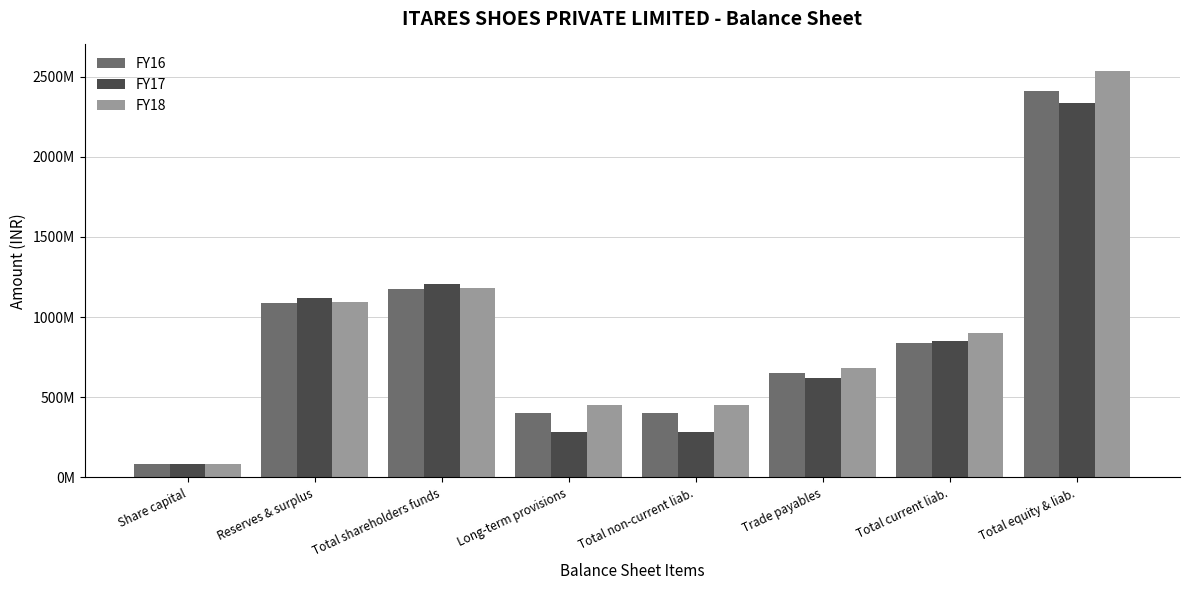

Reading right to left, what are all the values shown in this chart?

FY16: 2410277823	835971495	651670275	402463820	402463820	1171842508	1086482428	85360080
FY17: 2336305018	848610319	621207301	283078000	283078000	1204616699	1119256619	85360080
FY18: 2532218387	899110054	684843265	453078000	453078000	1180030333	1094670253	85360080